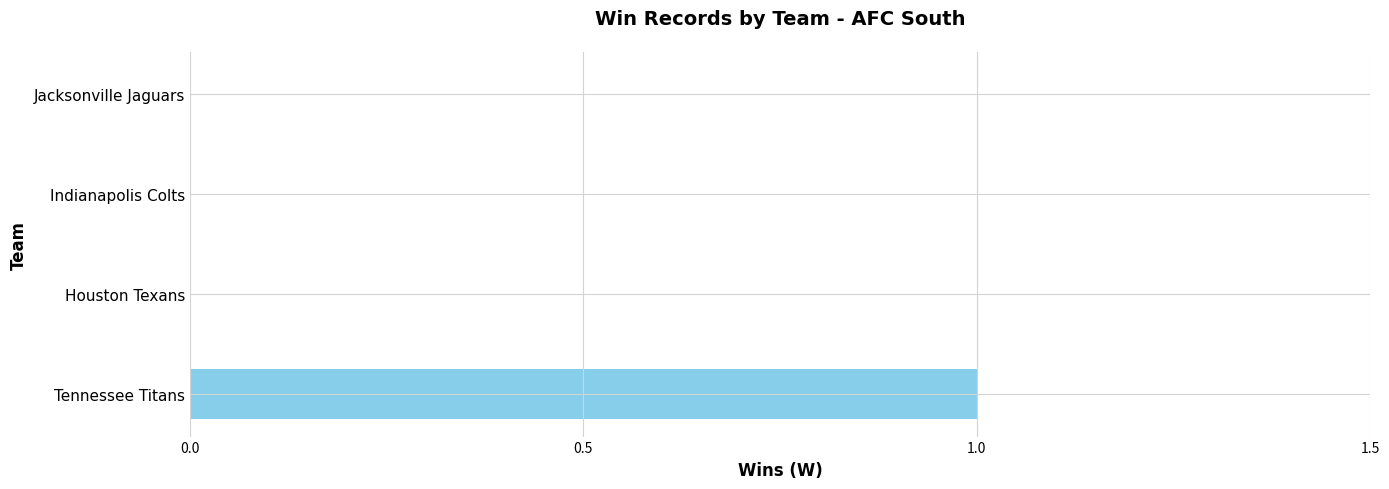

The chart shows a value of 0 at Indianapolis Colts. True or false?

True